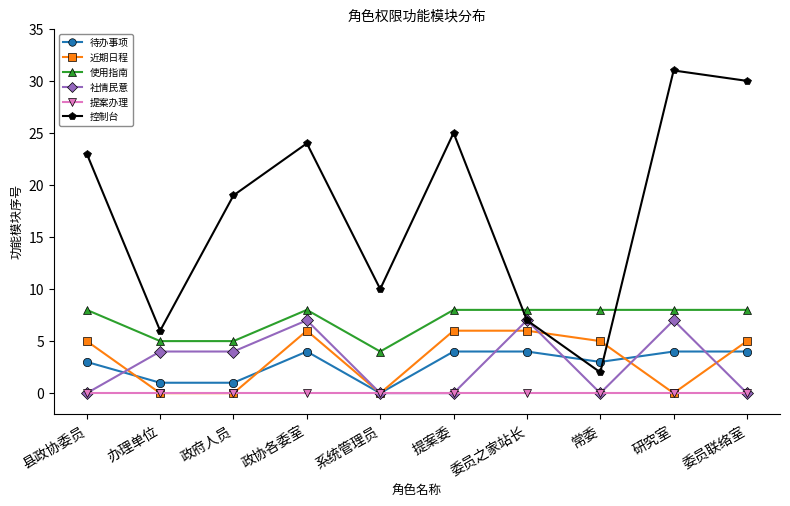

Rank the series at 政协各委室 from highest to lowest value.

控制台, 使用指南, 社情民意, 近期日程, 待办事项, 提案办理